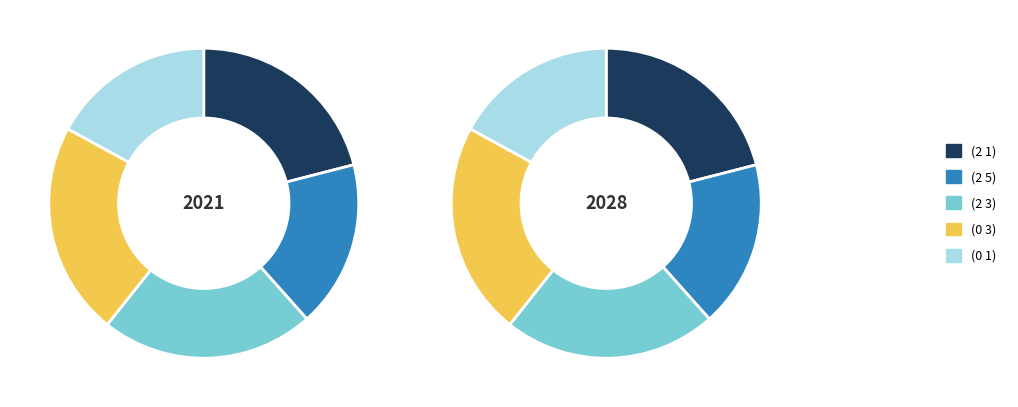

Is (0 1) the majority of the pie?

No